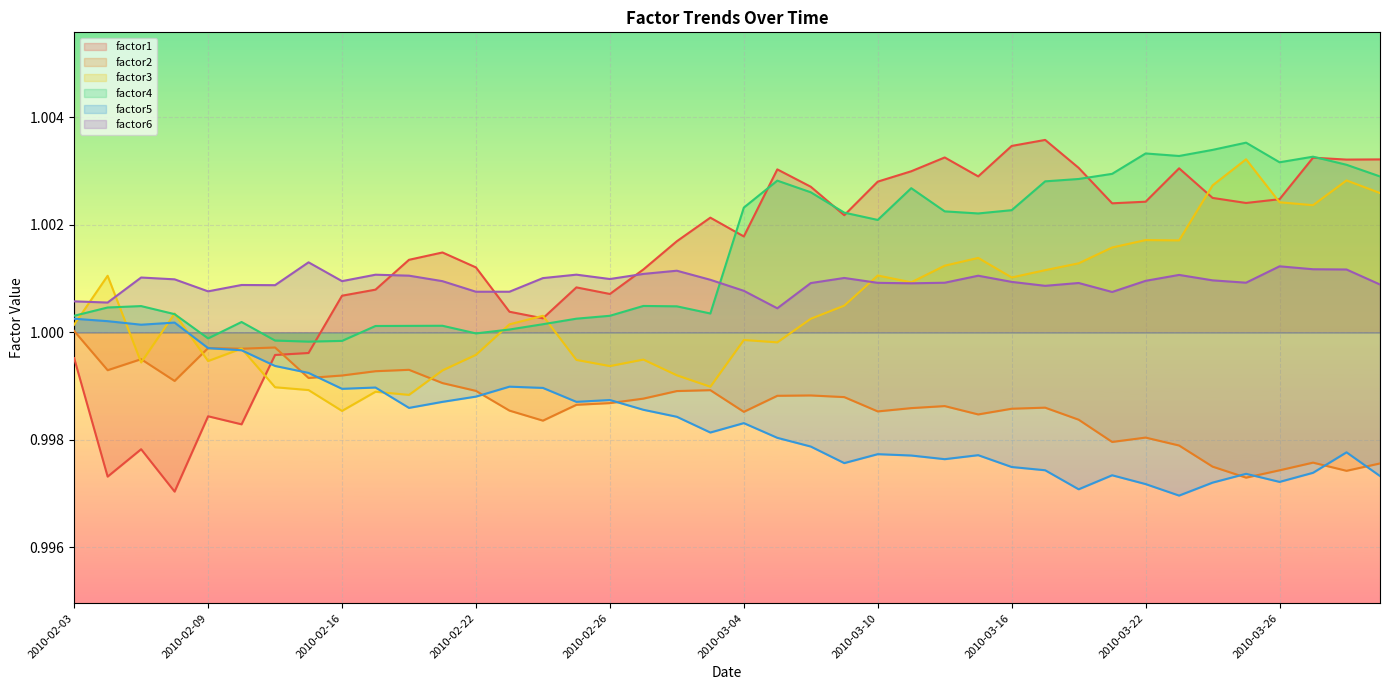

How many lines are shown in the chart?

6